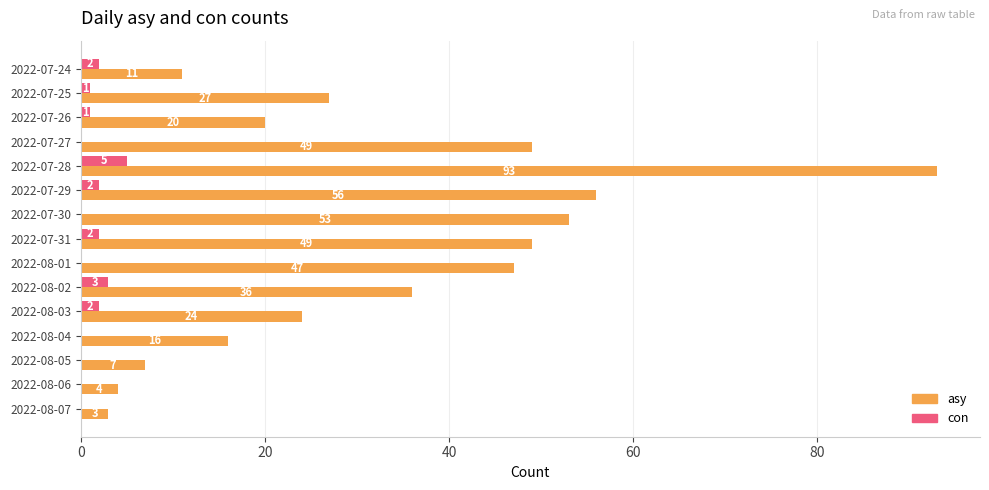

What is the approximate value of asy at 2022-08-01, to the nearest 10?

50